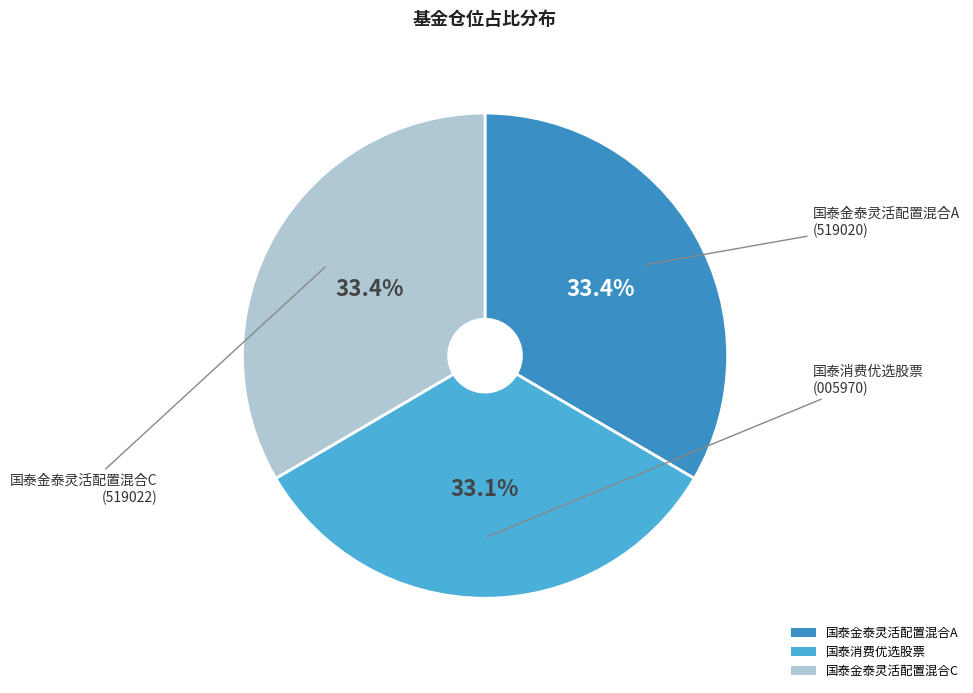

Does 国泰金泰灵活配置混合A account for over 50% of the chart?

No